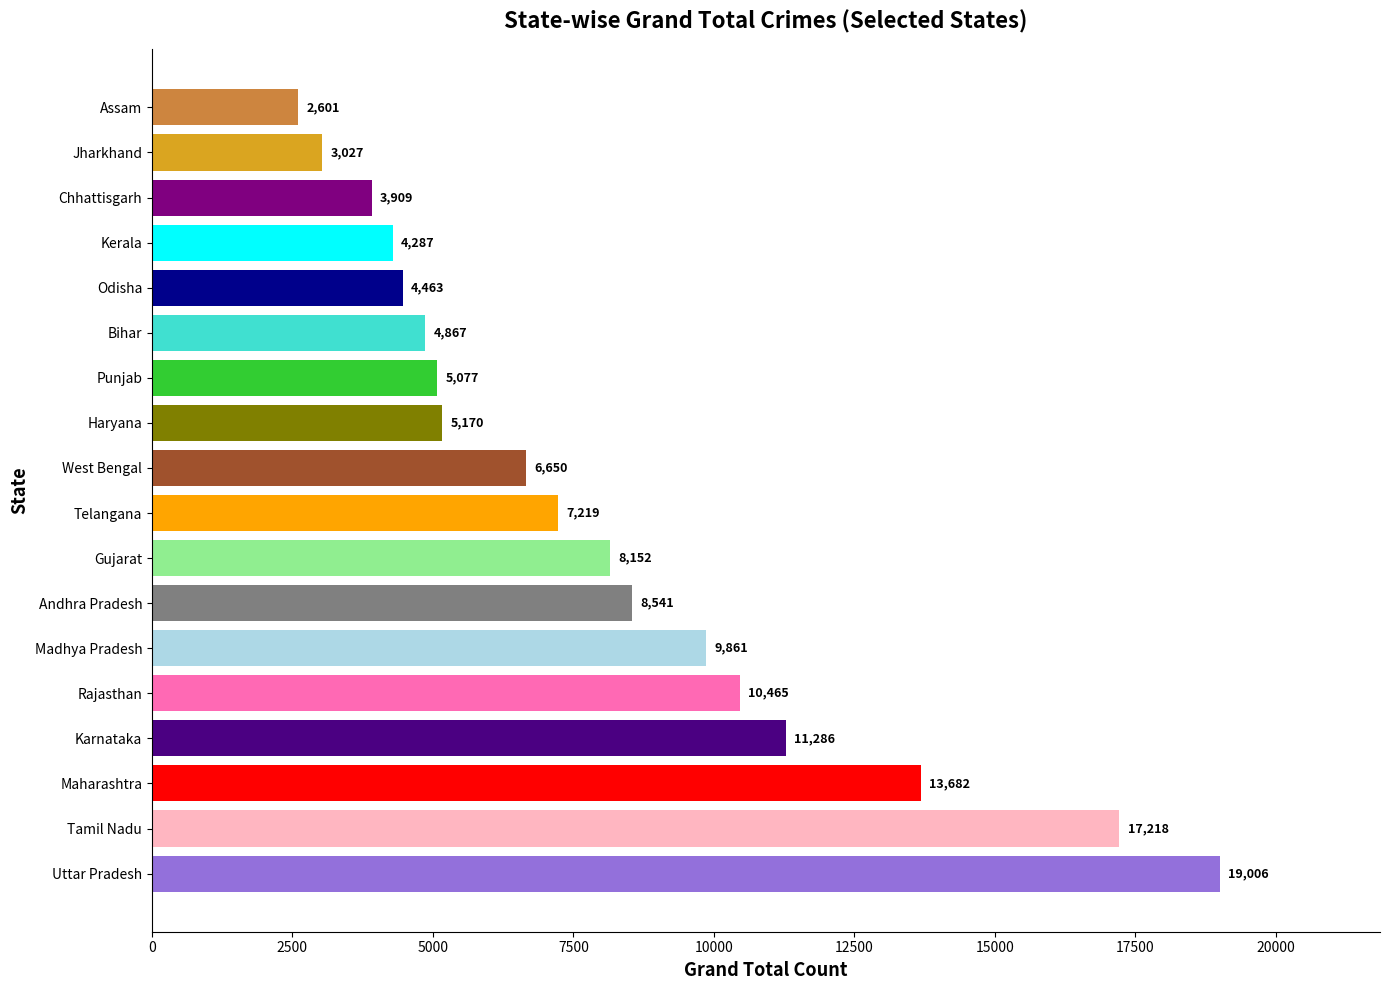

What is the change in value from West Bengal to Kerala?

-2363